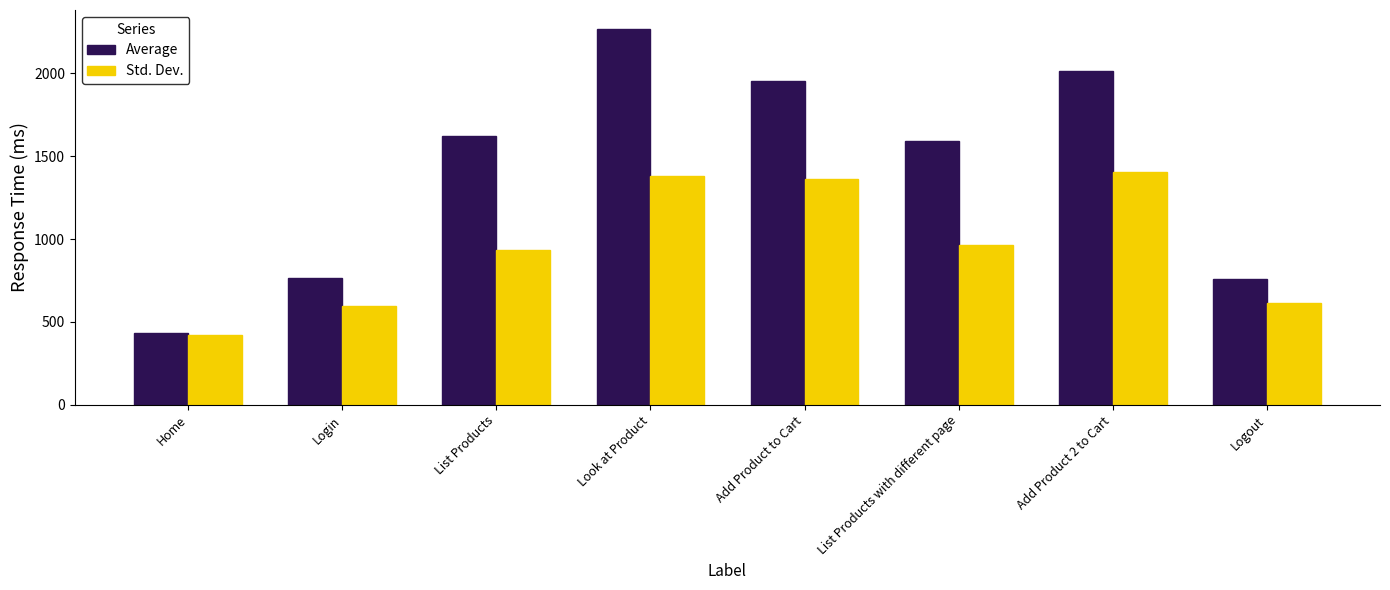

Count the number of categories in the chart.

8